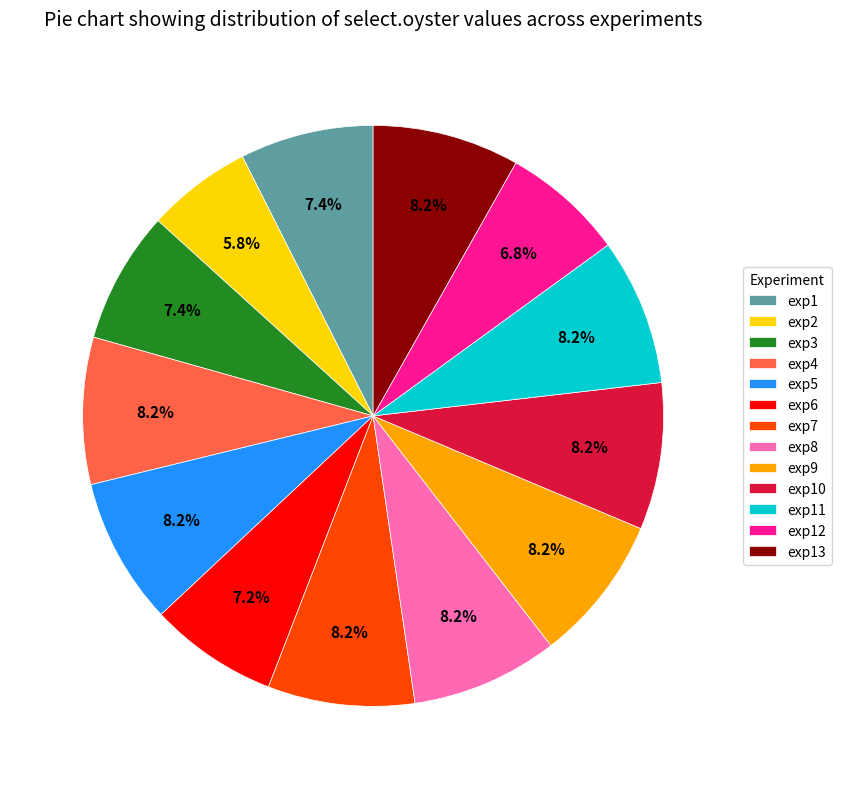

True or false: exp5 accounts for 8% of the total.

True